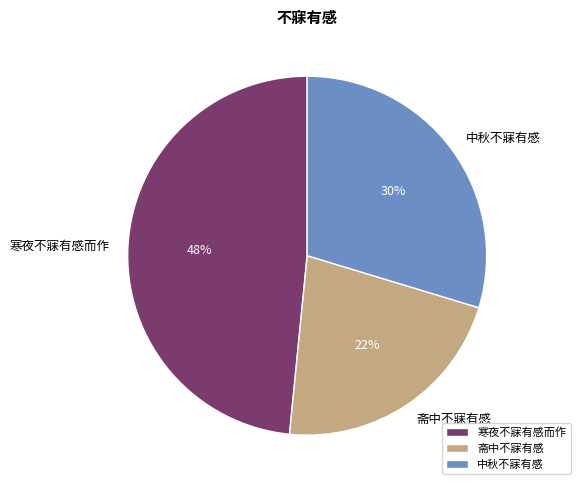

The 寒夜不寐有感而作 slice represents 37% of the pie. True or false?

False